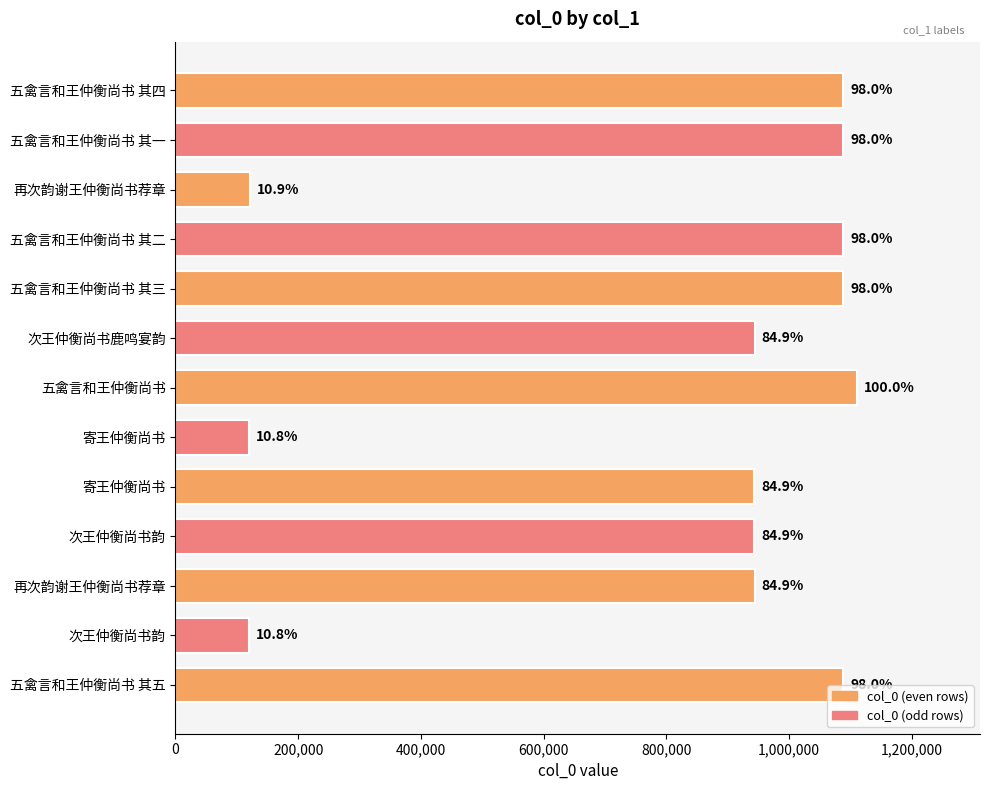

How many bars are there in total?

13